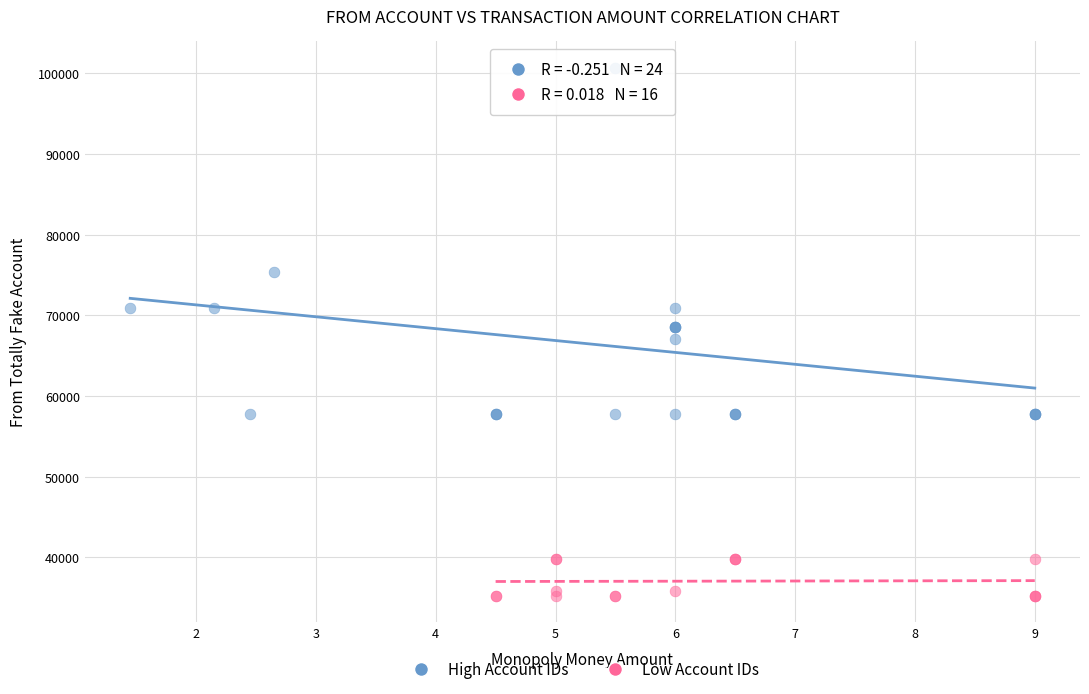

Which series reaches the maximum Y coordinate?

High Account IDs